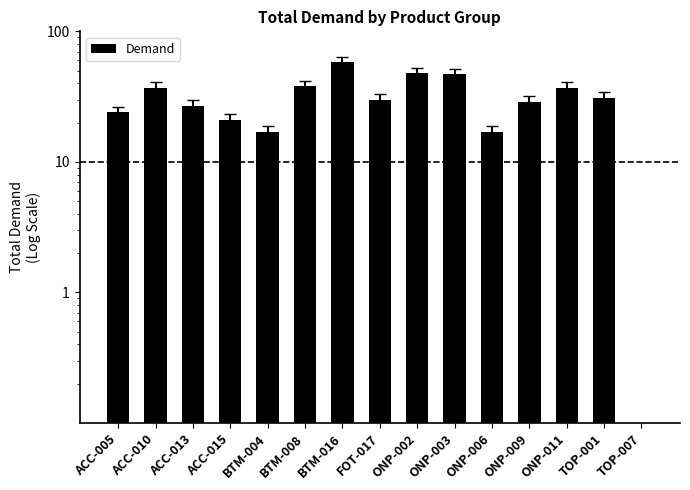

What is the label of the 12th bar from the left?

ONP-009